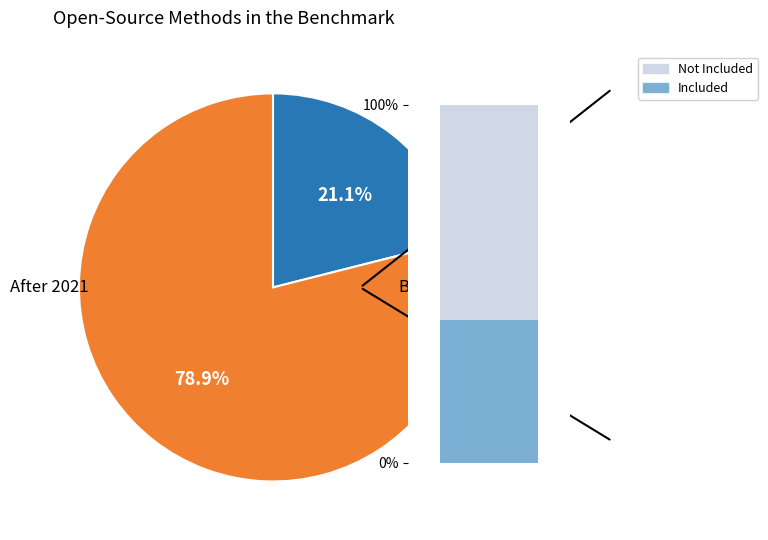

Combined, do 15 and 4 account for over 50%?

Yes